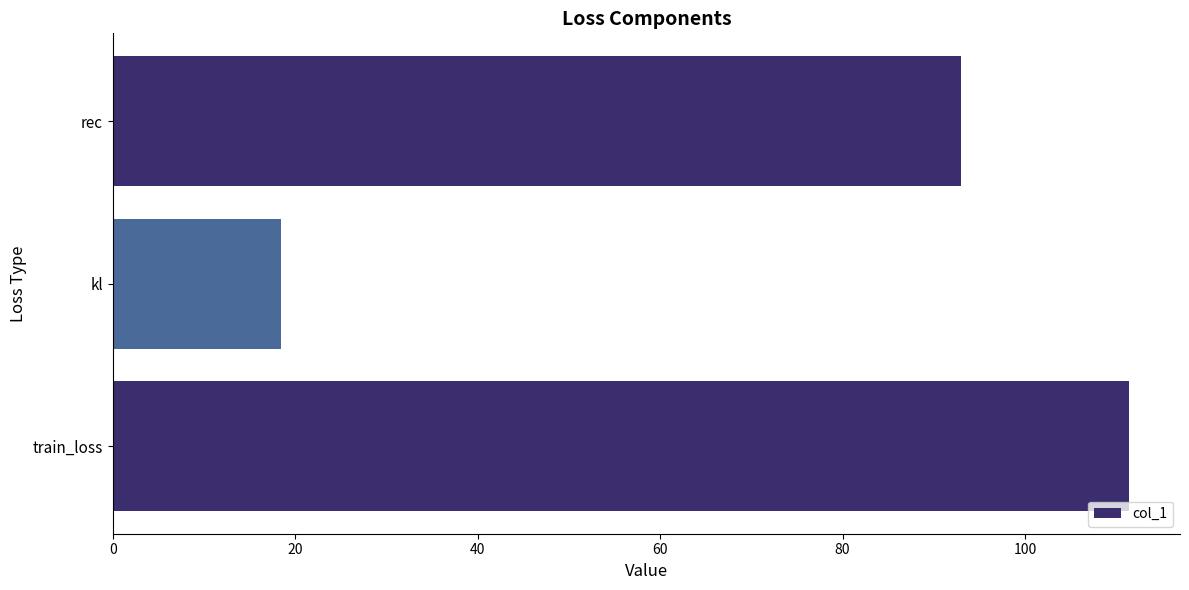

The value at kl is 29.0. True or false?

False